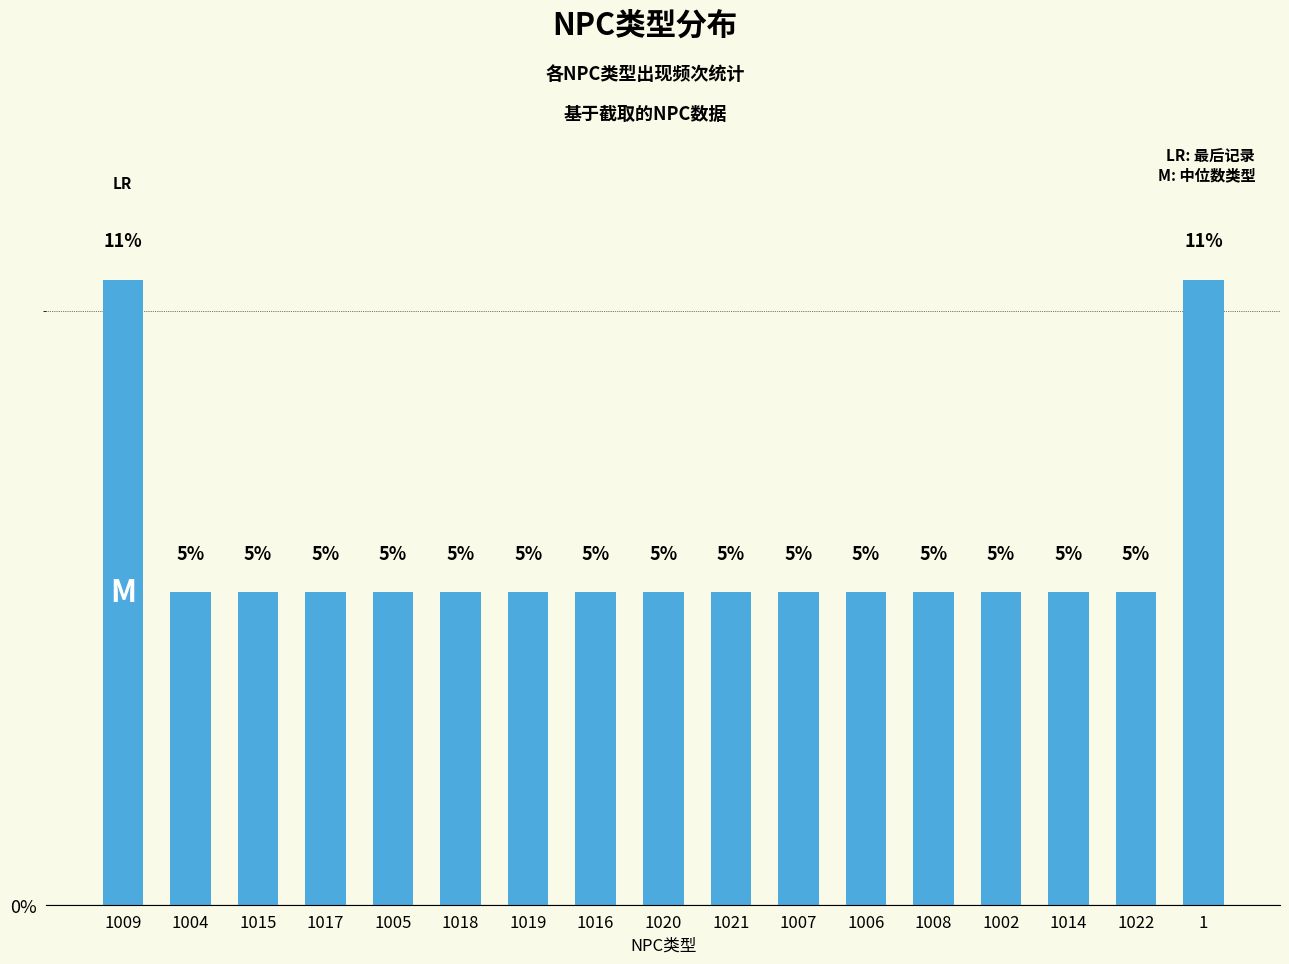

Reading left to right, extract all data points from this chart.

1009=10.5	1004=5.3	1015=5.3	1017=5.3	1005=5.3	1018=5.3	1019=5.3	1016=5.3	1020=5.3	1021=5.3	1007=5.3	1006=5.3	1008=5.3	1002=5.3	1014=5.3	1022=5.3	1=10.5